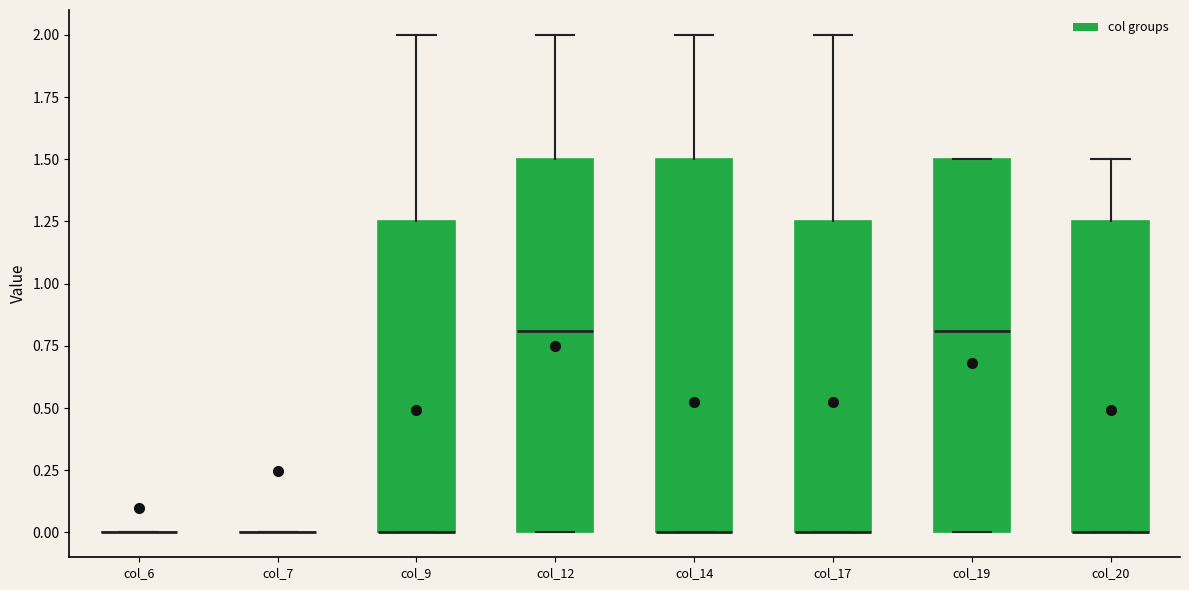

Where does the upper whisker of the box for col_9 end on the y-axis? The values are not printed on the chart, so give them approximately, as read against the axis.

2.00